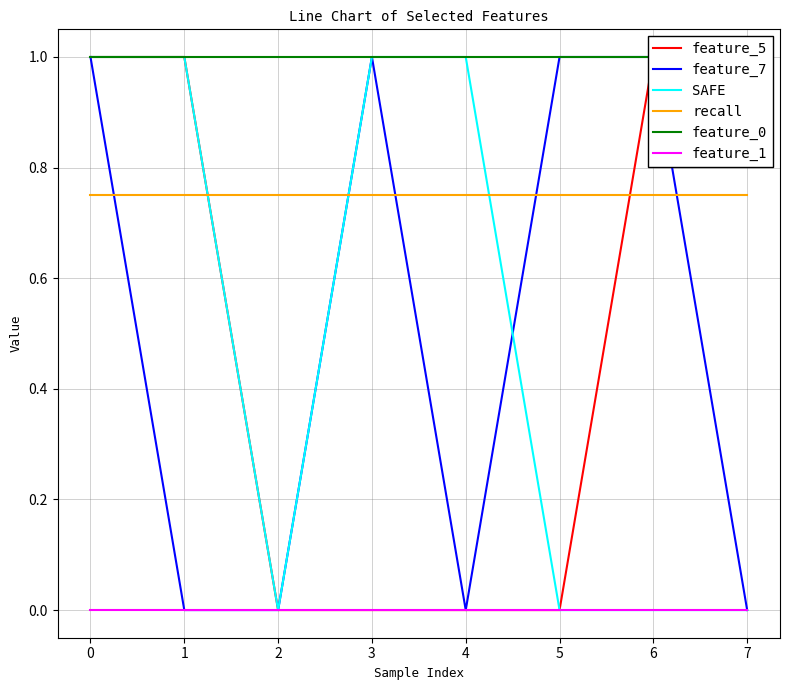

What is the total value across all series at 4?

2.8